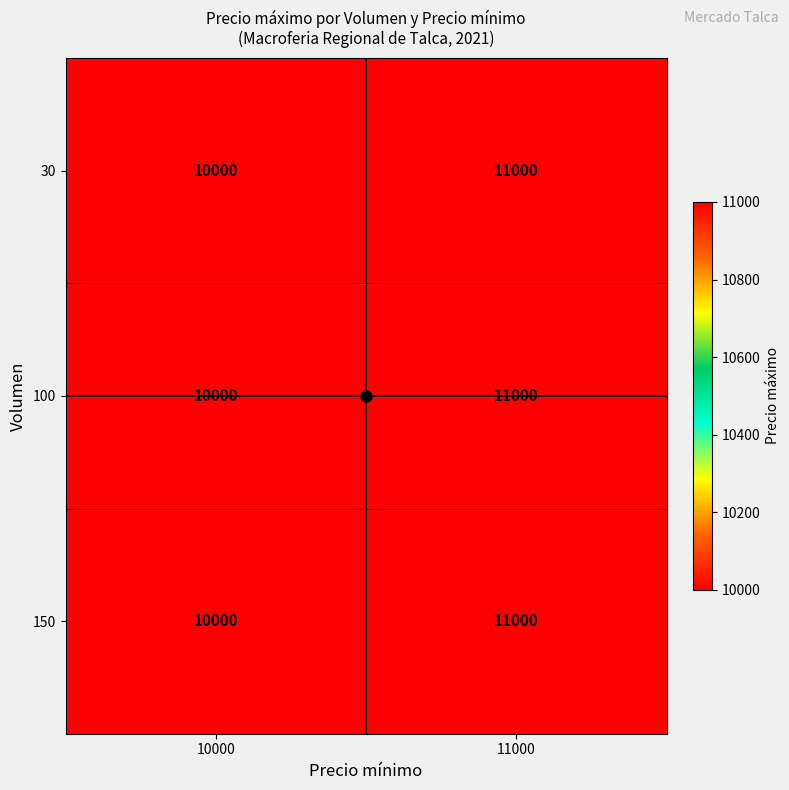

Which category has the highest value across all series?

11000